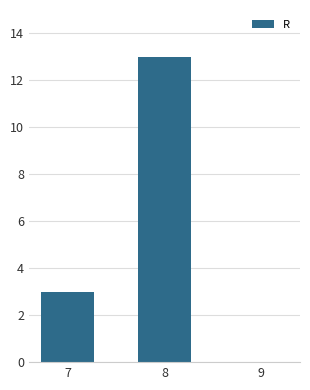

Where is the data nearest to the value 6?

7